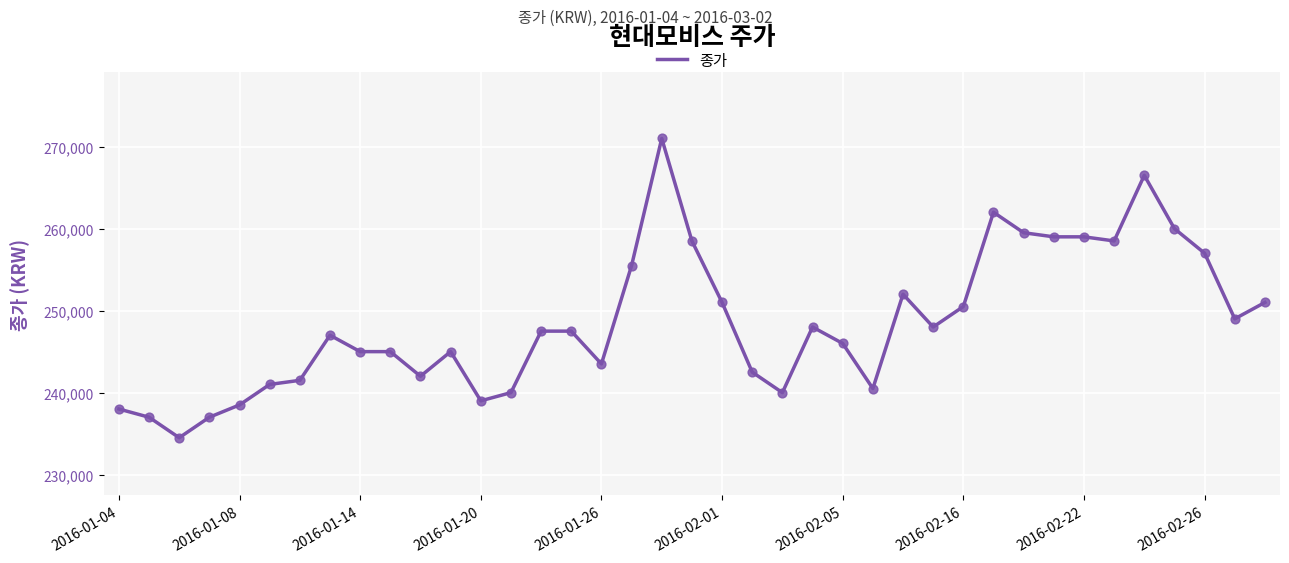

What is the difference between the maximum and minimum values?

36500